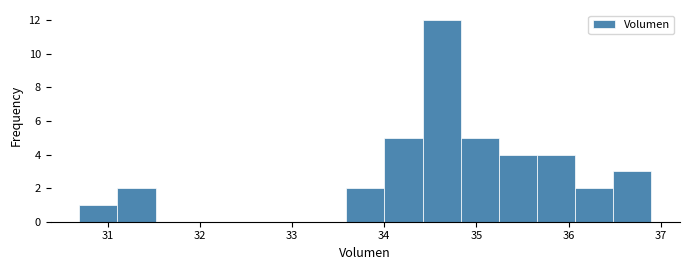

Which range on the x-axis has the tallest bar?

34.4 to 34.8